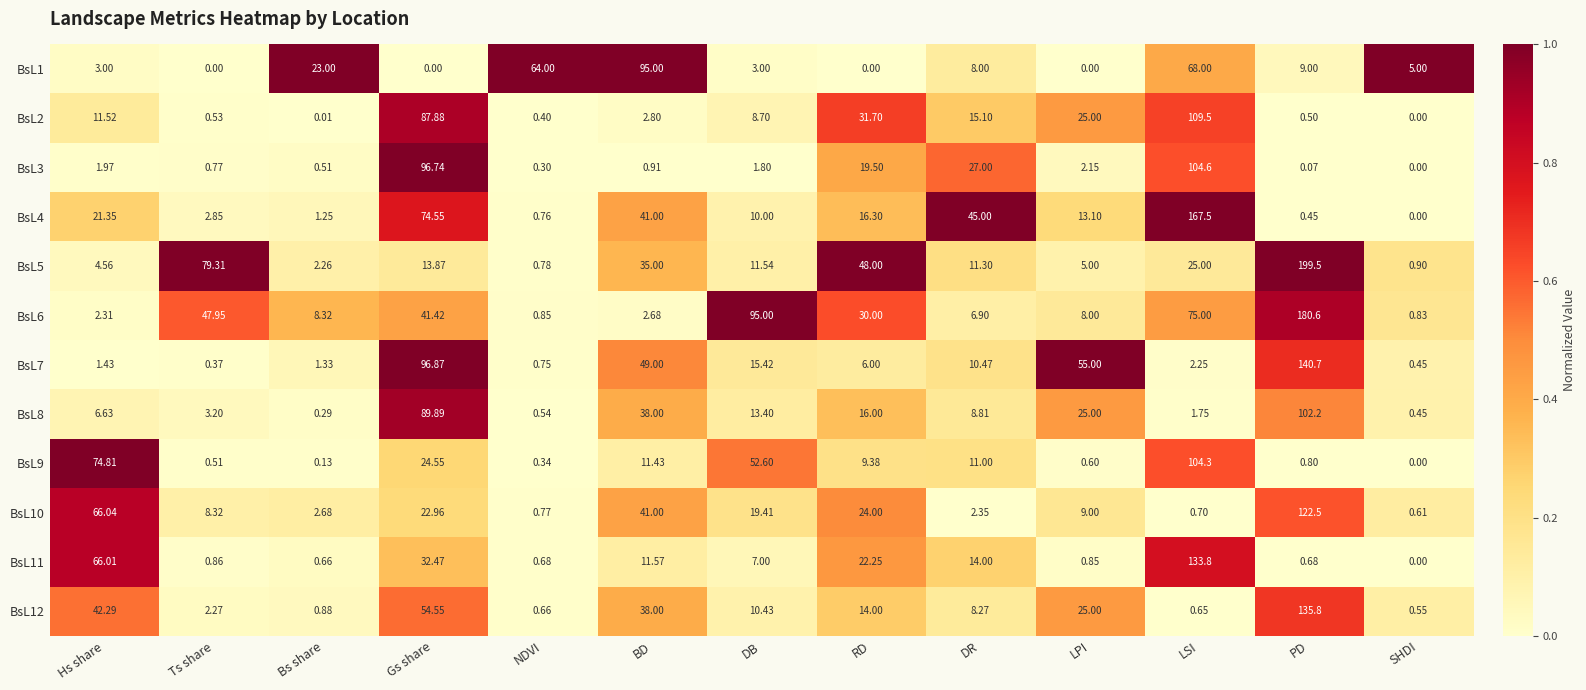

Where does the BsL6 series first go above 8?

Ts share